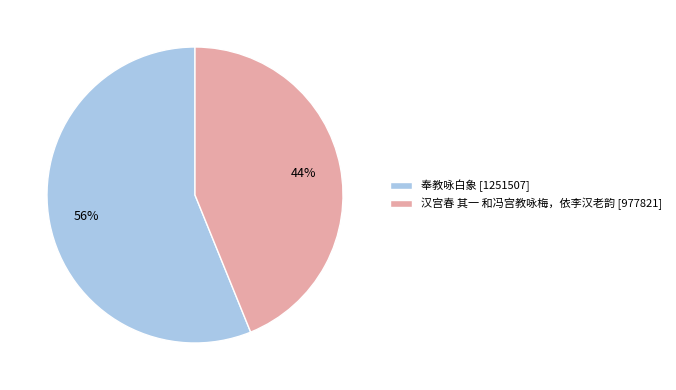

Do 汉宫春 其一 和冯宫教咏梅，依李汉老韵 [977821] and 奉教咏白象 [1251507] together represent more than half of the pie?

Yes